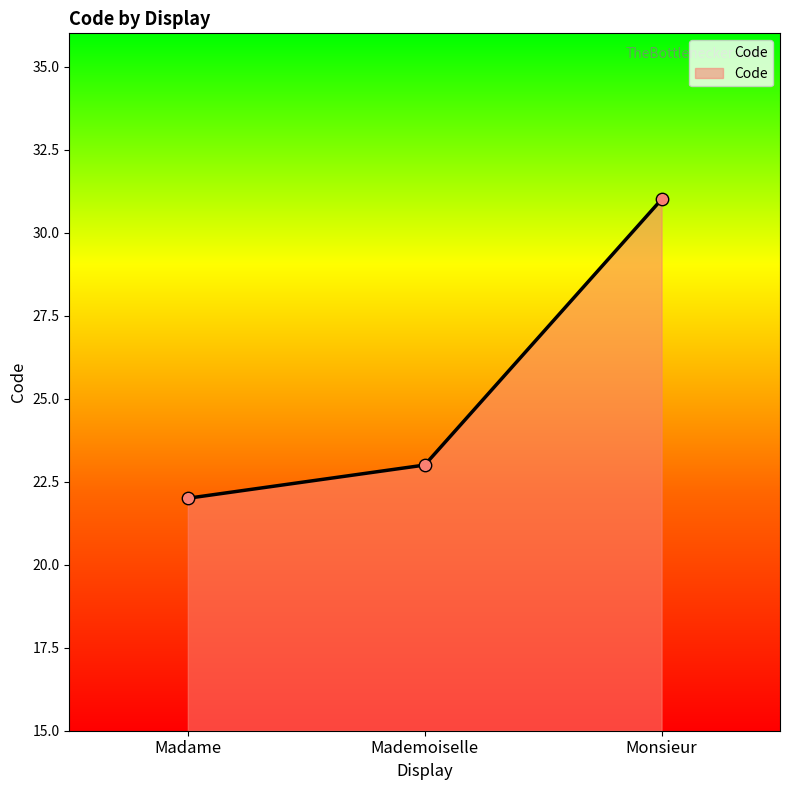

What is the change in value from Mademoiselle to Monsieur?

+8